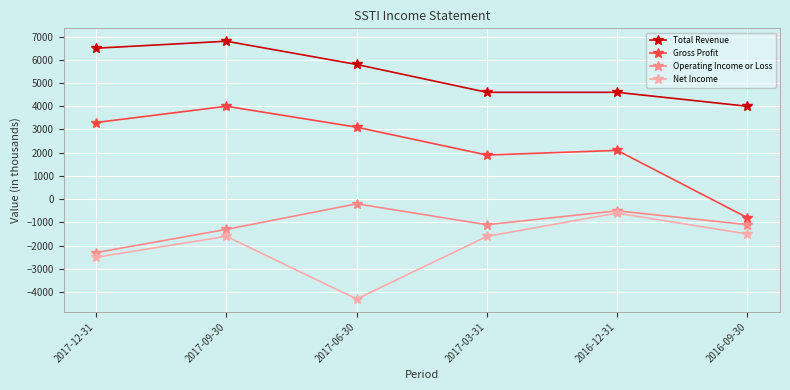

Is this an area chart (filled region under the line)?

No